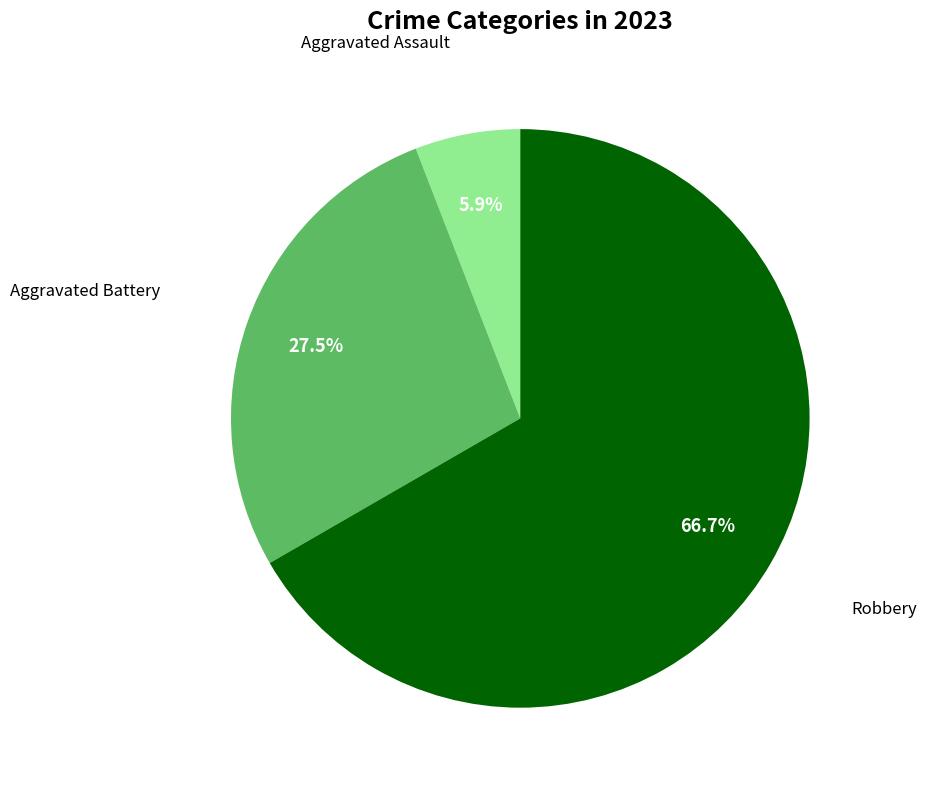

Does any single category account for the majority?

Yes